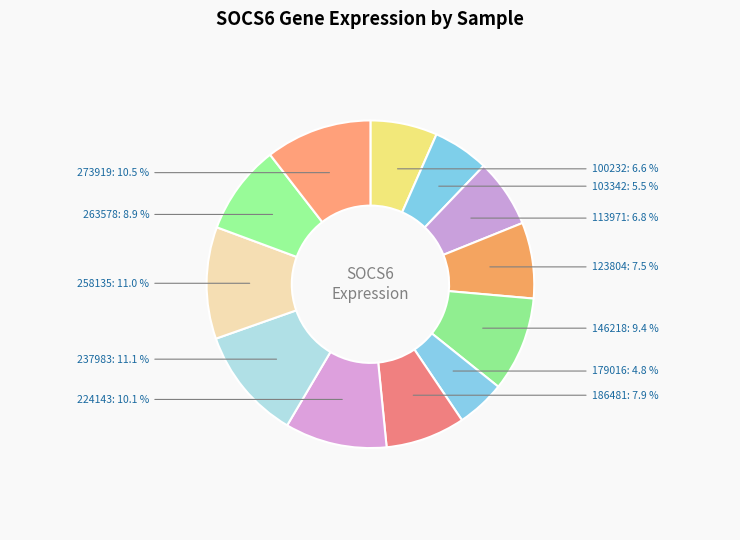

How many slices are in this pie chart?

12